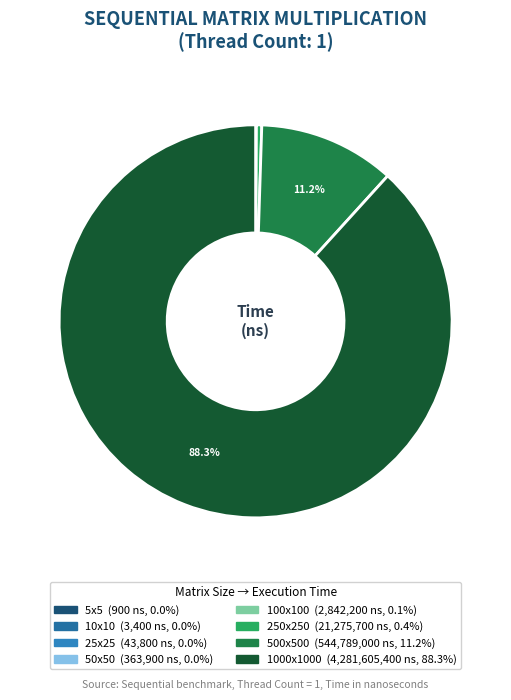

How much of the chart is everything except 250x250?

99.6%